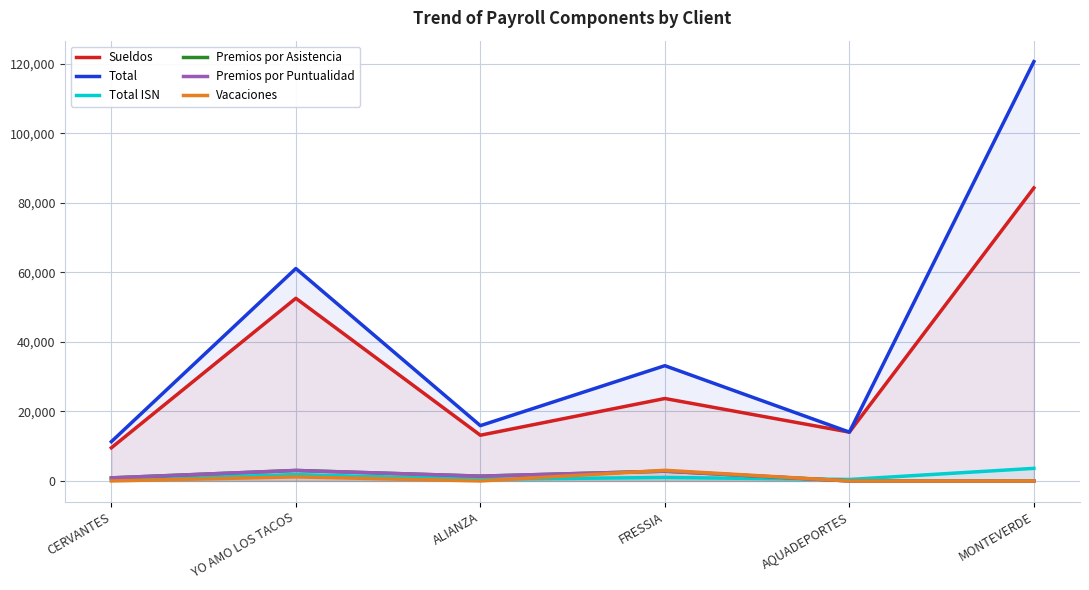

Read the Premios por Puntualidad value at ALIANZA.

1377.7